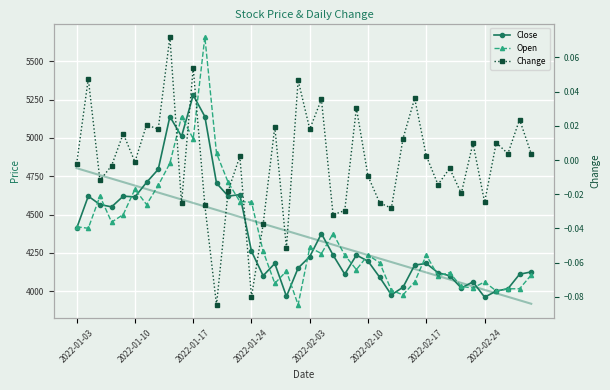

What value does the Open series have at 2022-02-17?

4235.0